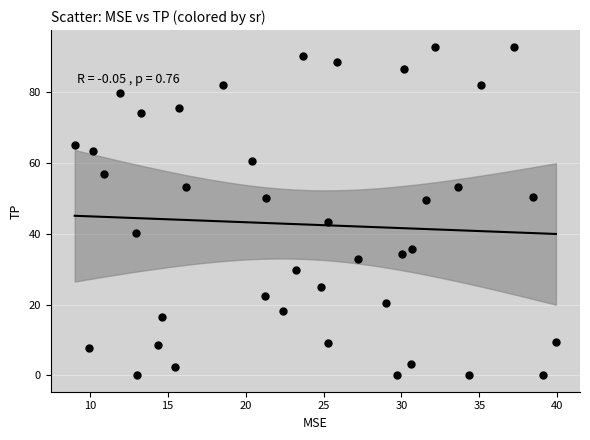

What is the range of X values (max minus min)?

30.9